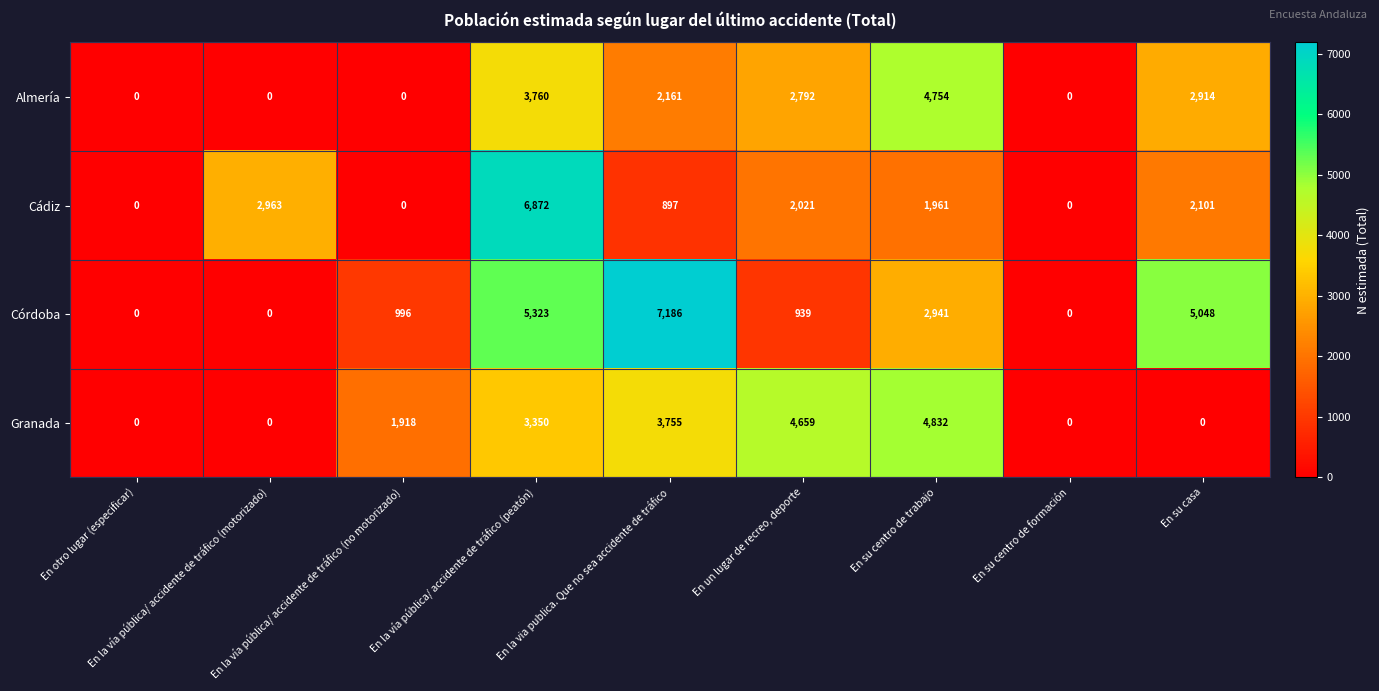

Rank the series by their maximum value, from highest to lowest.

Córdoba, Cádiz, Granada, Almería